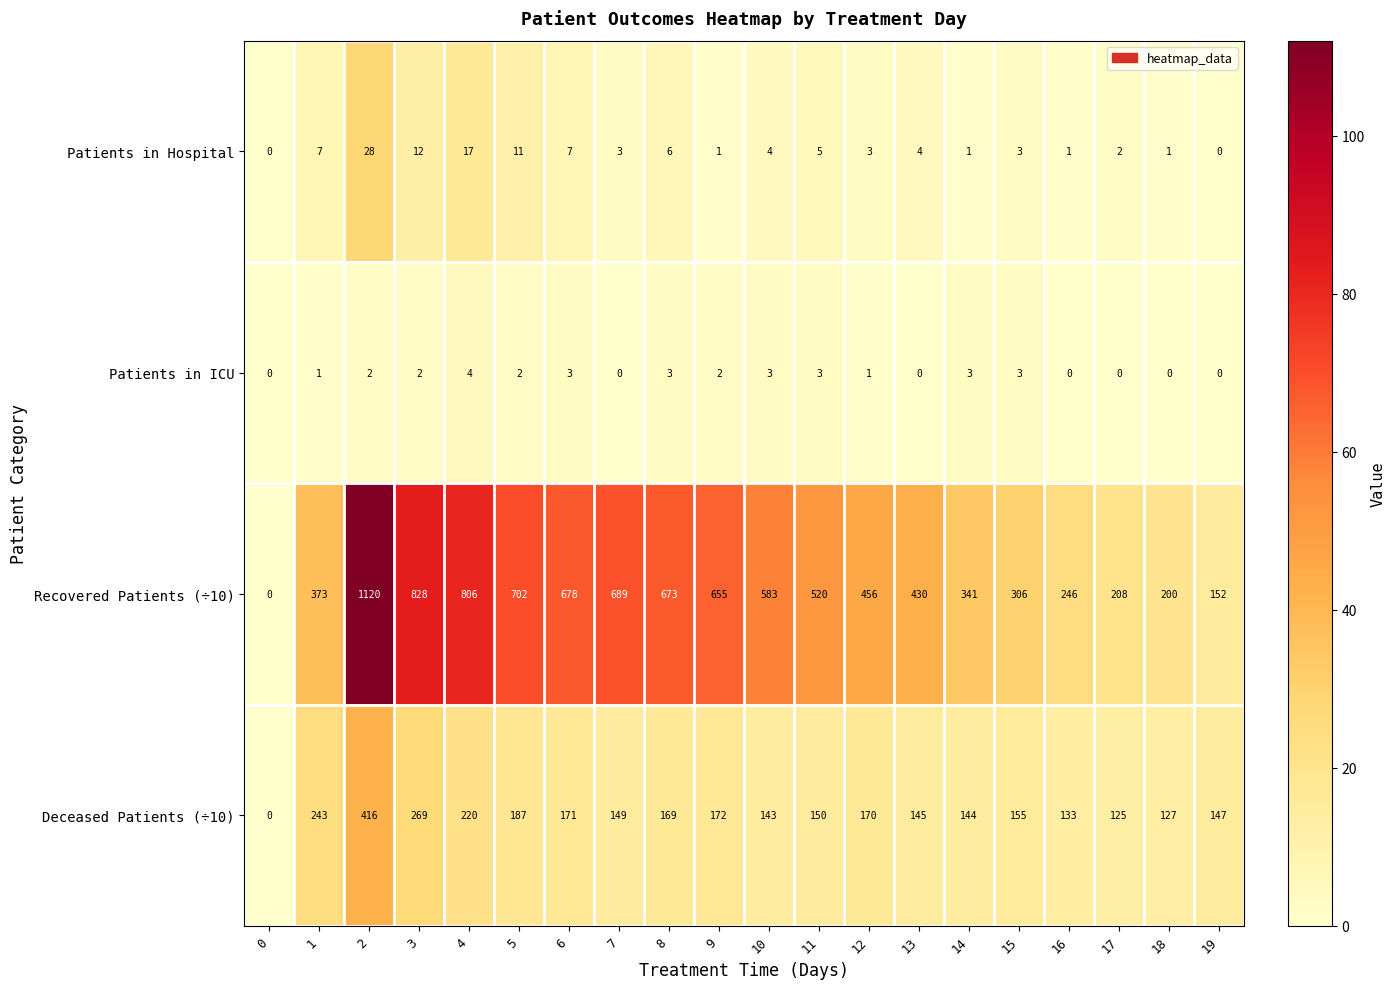

At 17, list the series in order from smallest to largest.

Patients in ICU, Patients in Hospital, Deceased Patients (÷10), Recovered Patients (÷10)